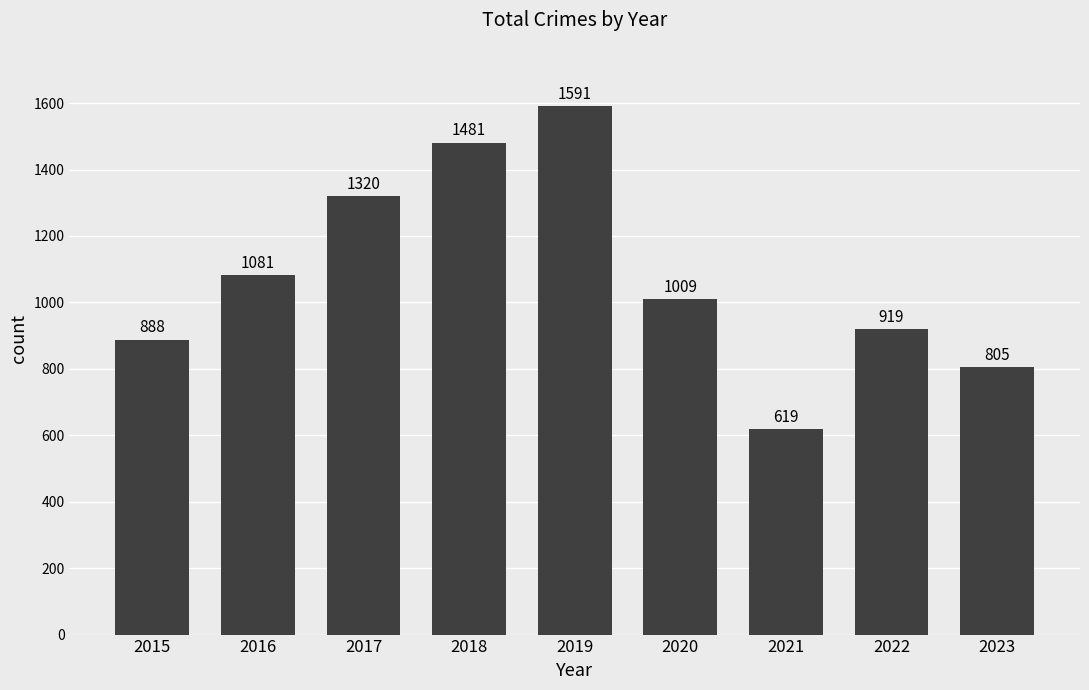

Rank the categories by value from highest to lowest.

2019, 2018, 2017, 2016, 2020, 2022, 2015, 2023, 2021